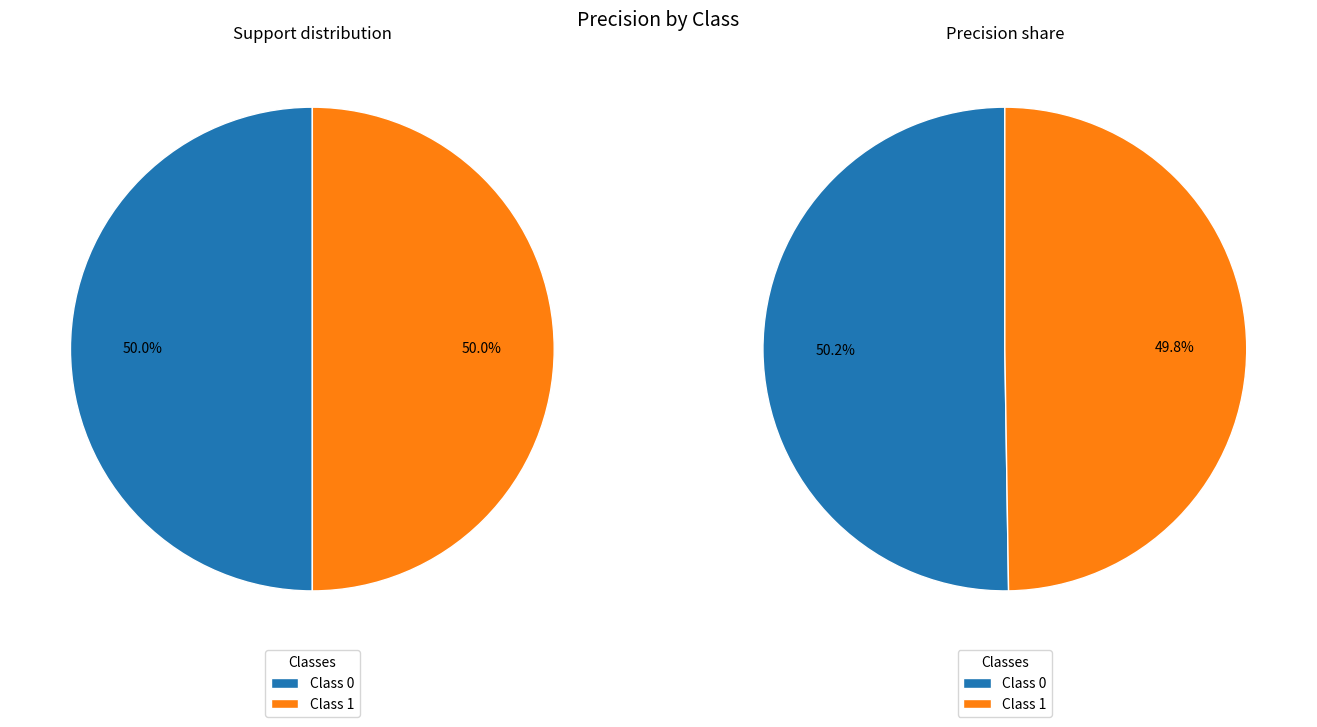

The 1 slice represents 50% of the pie. True or false?

True